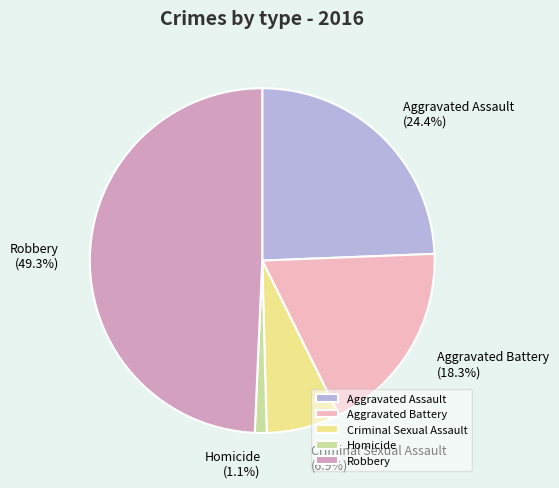

Is Criminal Sexual Assault the majority of the pie?

No